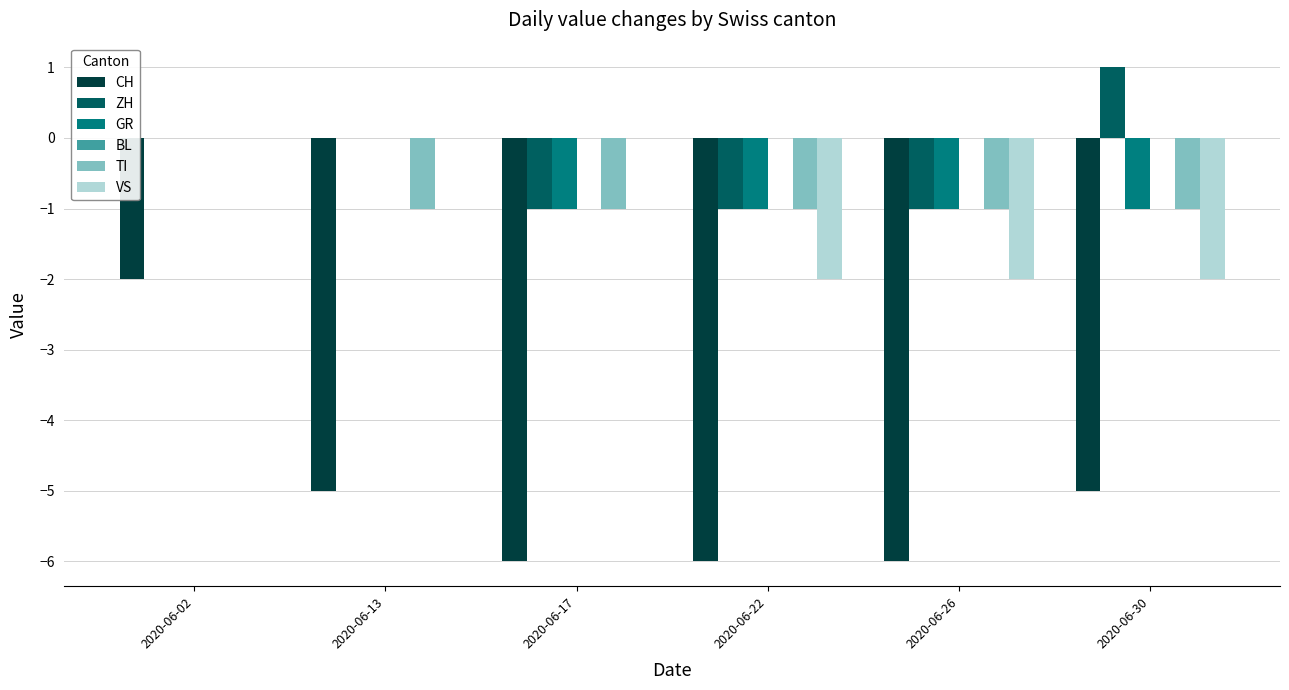

How many series are shown in this chart?

5